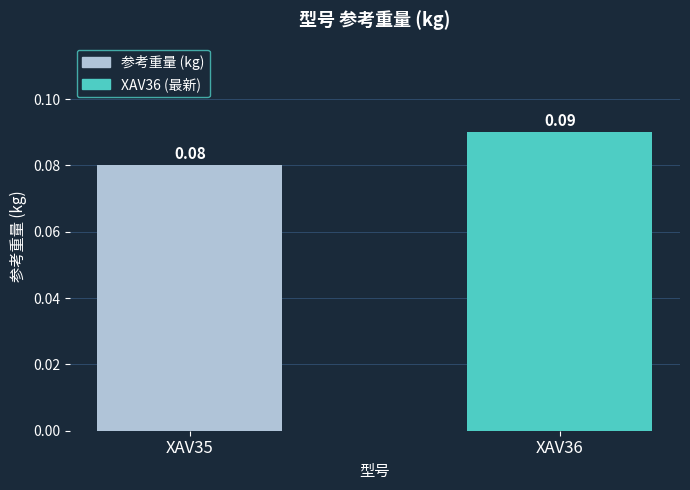

Which has a higher value, XAV35 or XAV36?

XAV36